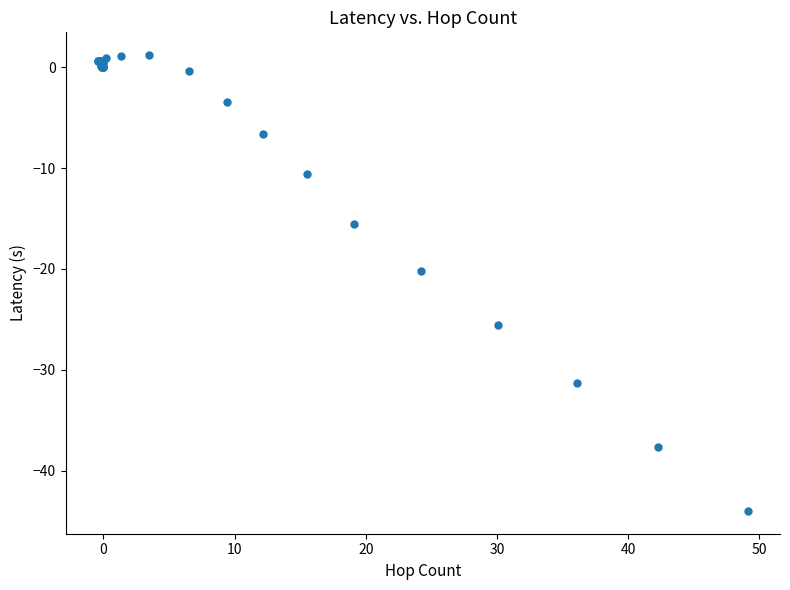

What Y value in the scatter plot is closest to -21?

-20.2